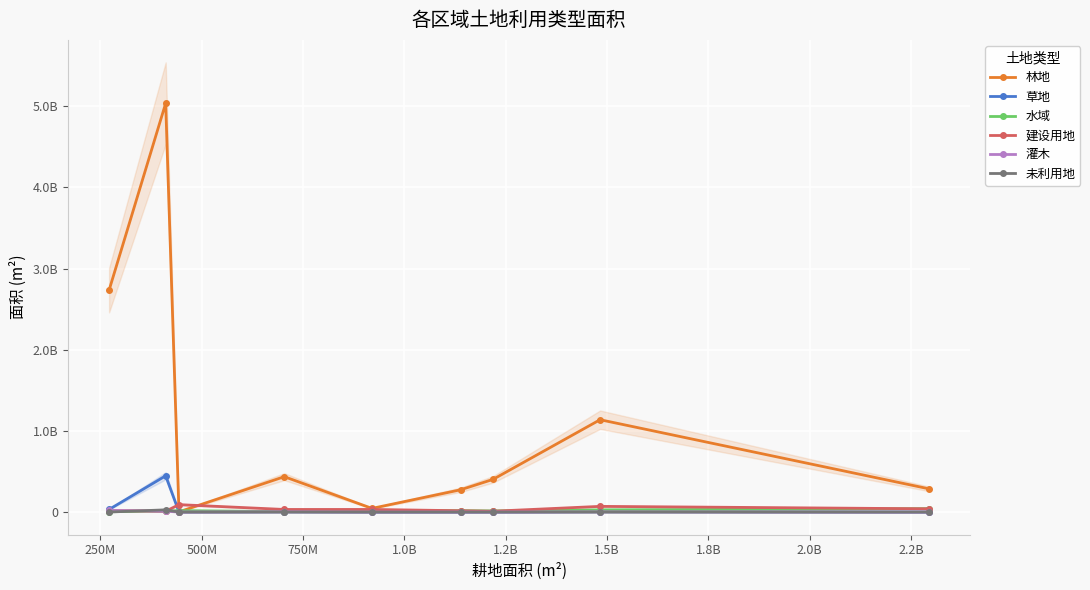

What are all the series names shown in the legend?

林地, 草地, 水域, 建设用地, 灌木, 未利用地